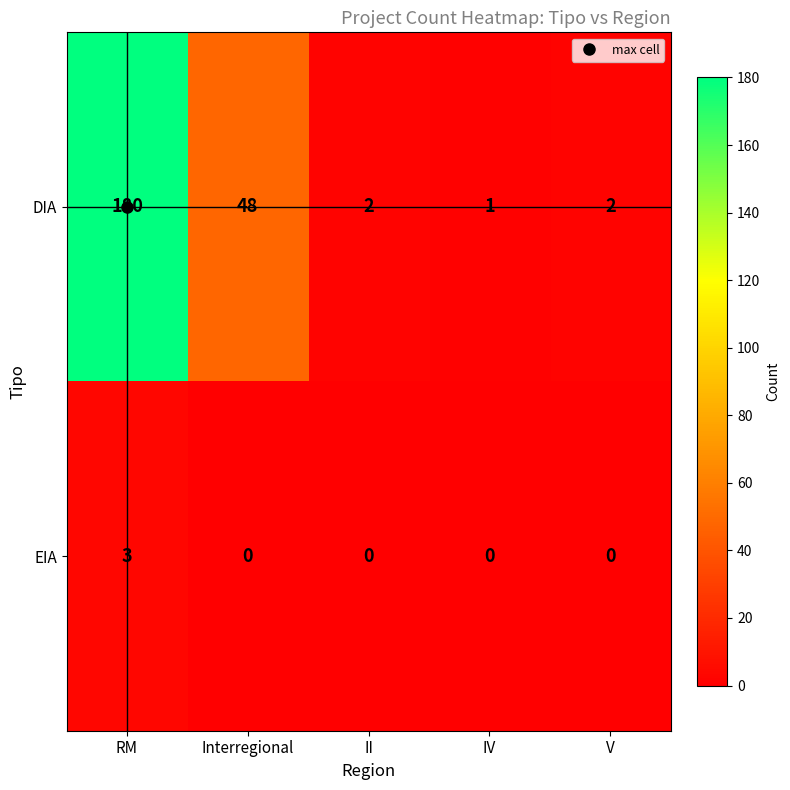

What is the difference between the highest and lowest values at II?

2